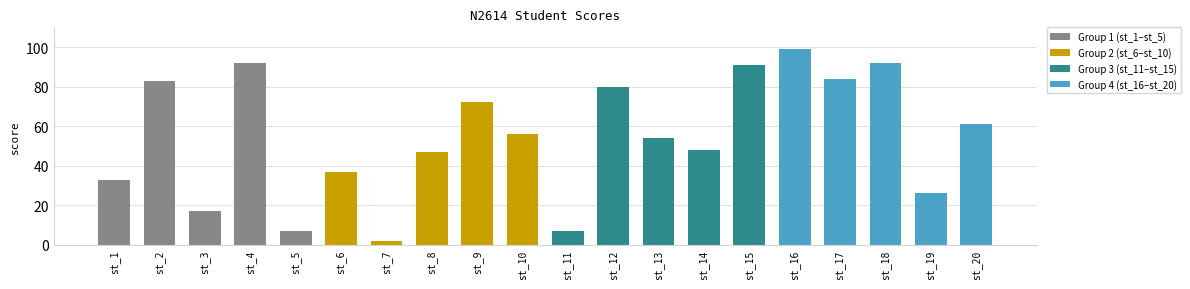

Between st_9 and st_3, which is larger?

st_9